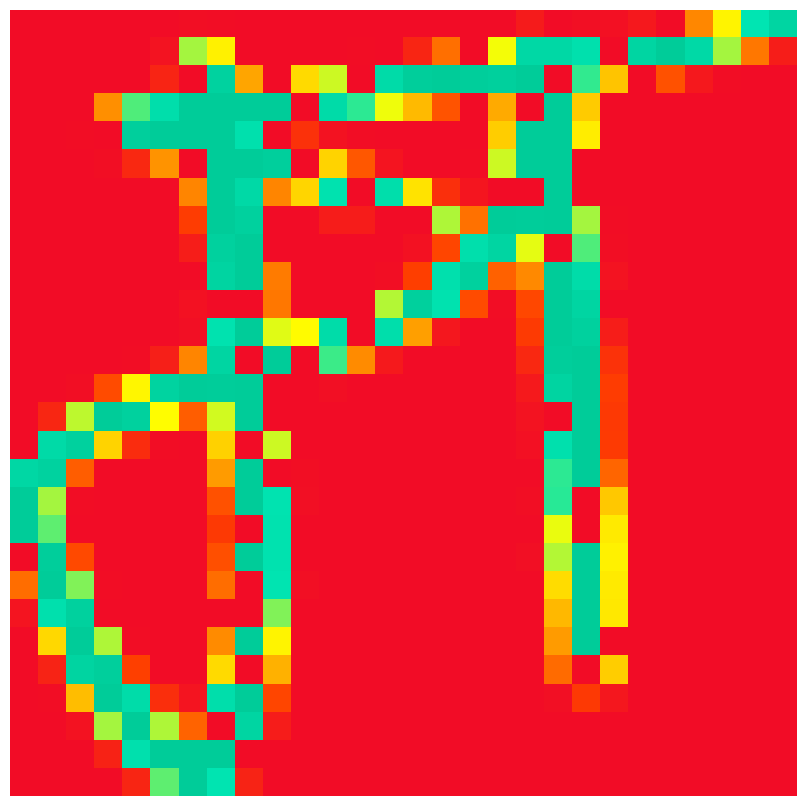

What is the maximum value shown in the chart?

255